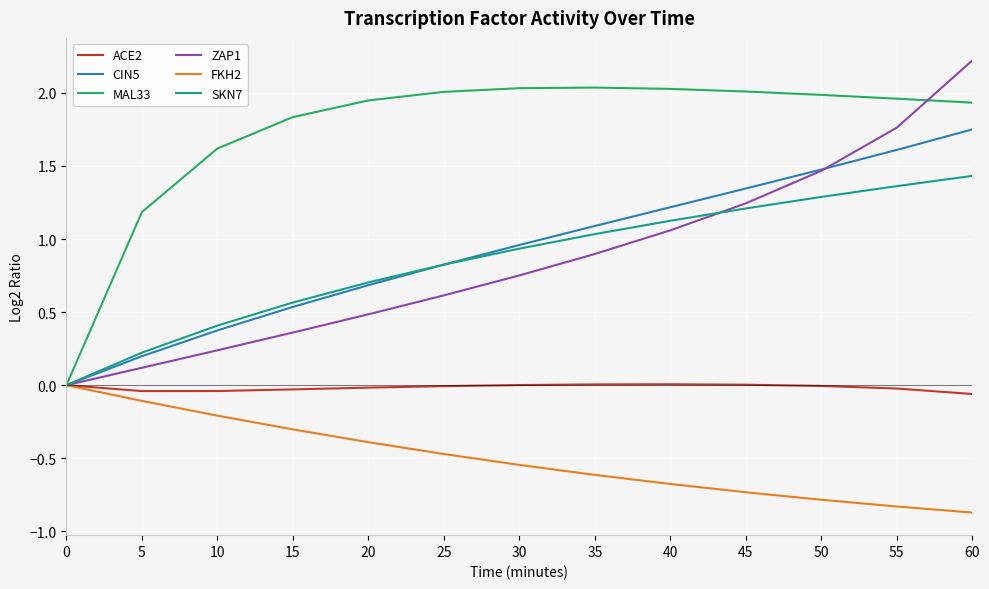

Which series has the largest total across all categories?

MAL33